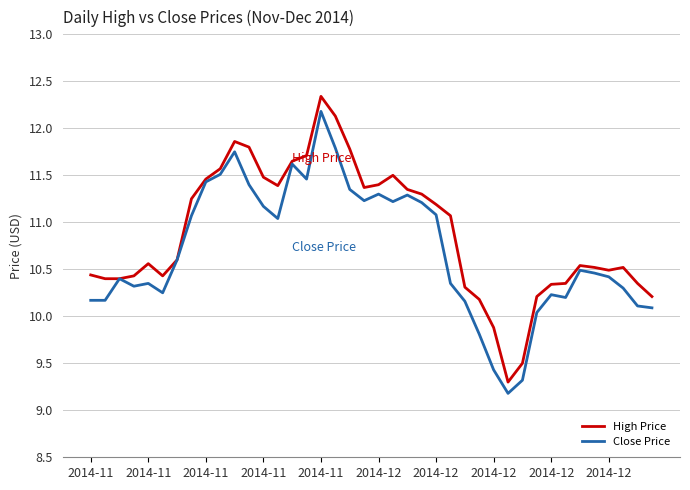

What is the difference between the maximum and second lowest values in the Close Price series?

2.9